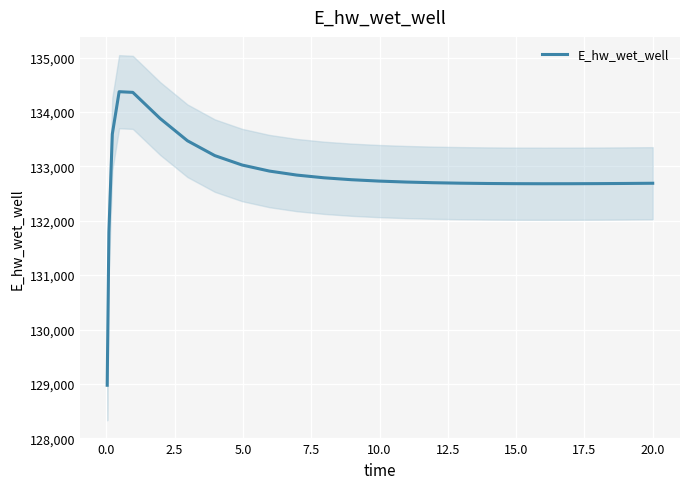

How many lines are shown in the chart?

1